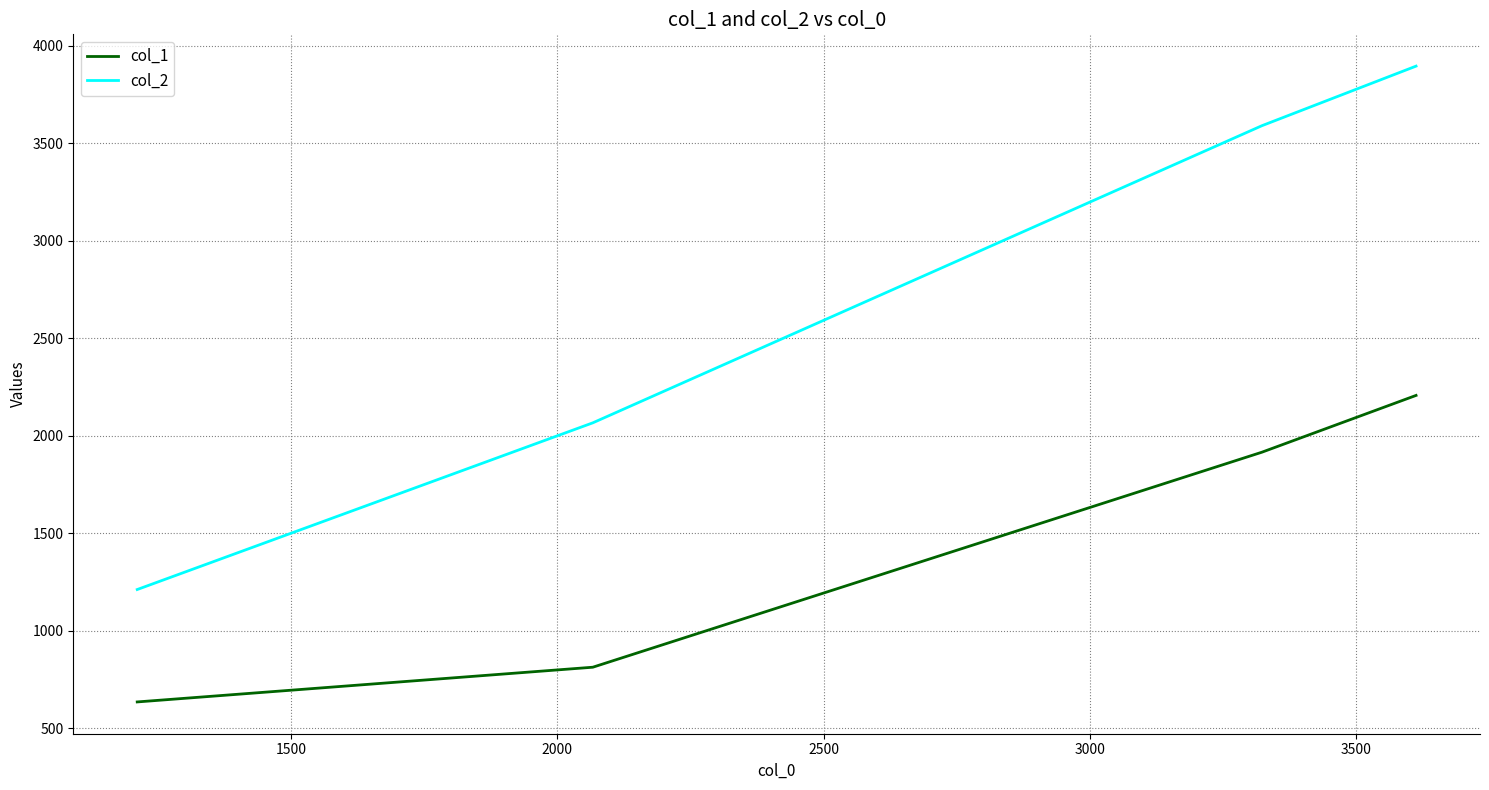

Which series has the largest total across all categories?

col_2